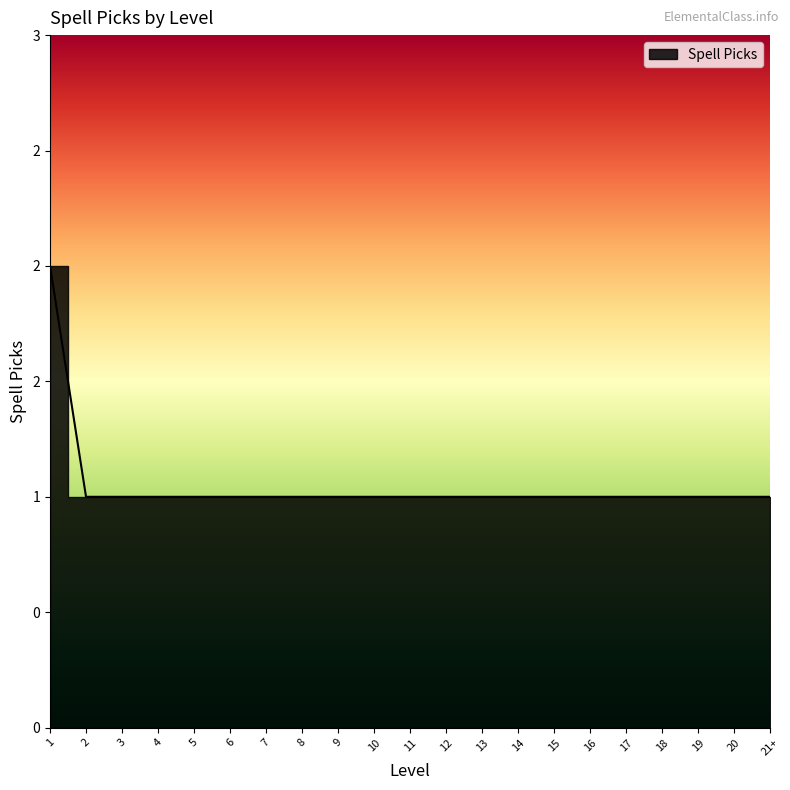

Is it true that the value at 12 is 2?

False